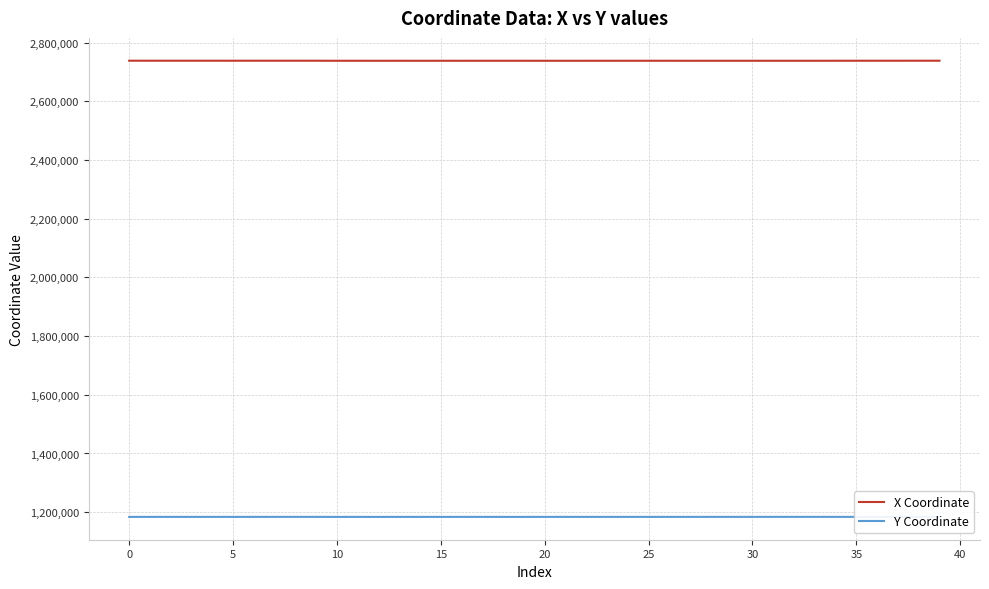

True or false: X Coordinate and Y Coordinate intersect in this chart.

False